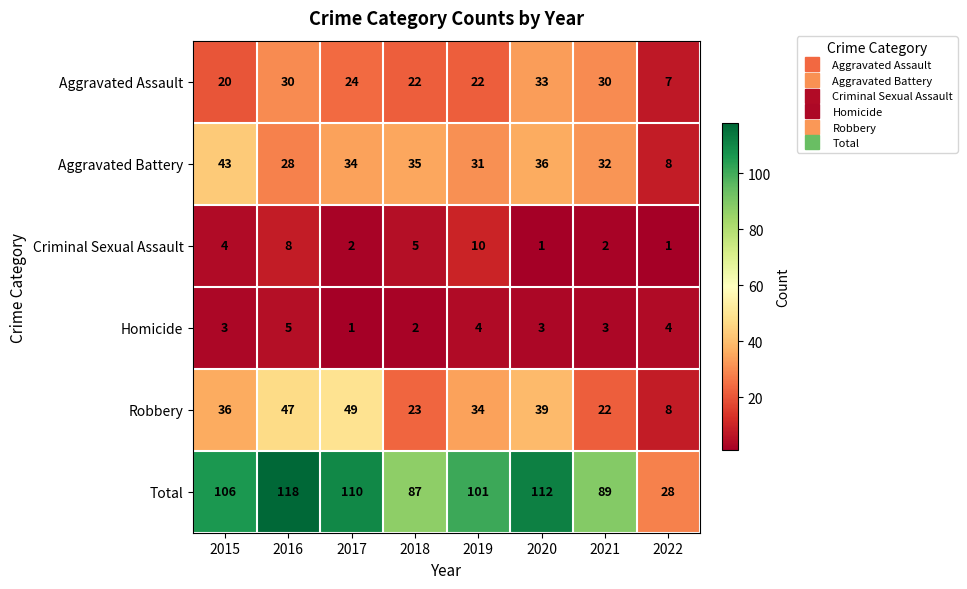

Where is Aggravated Assault nearest to the value 20?

2015